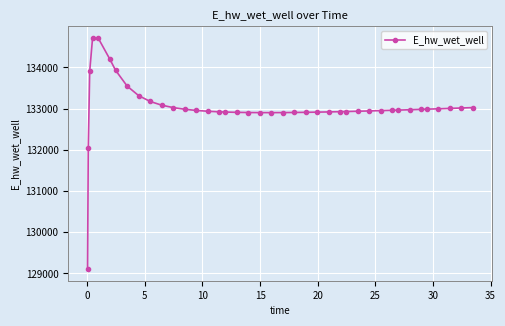

What is the value of the 5th point from the left?

134704.7